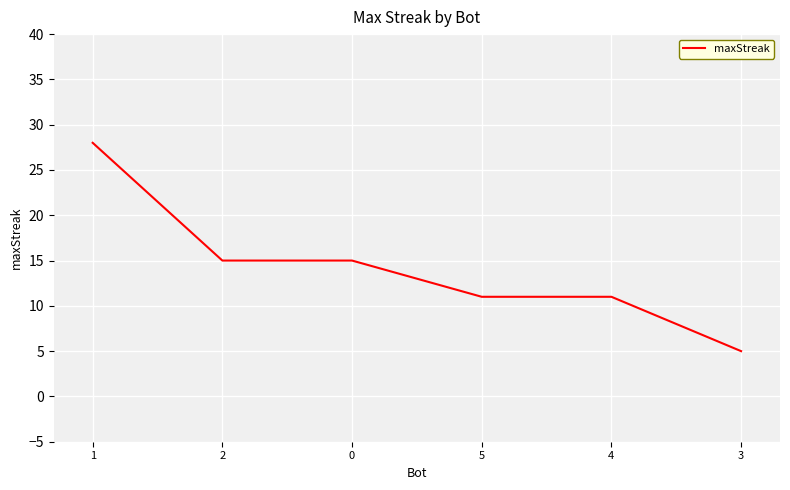

Read the value at 0, to the nearest 10.

20